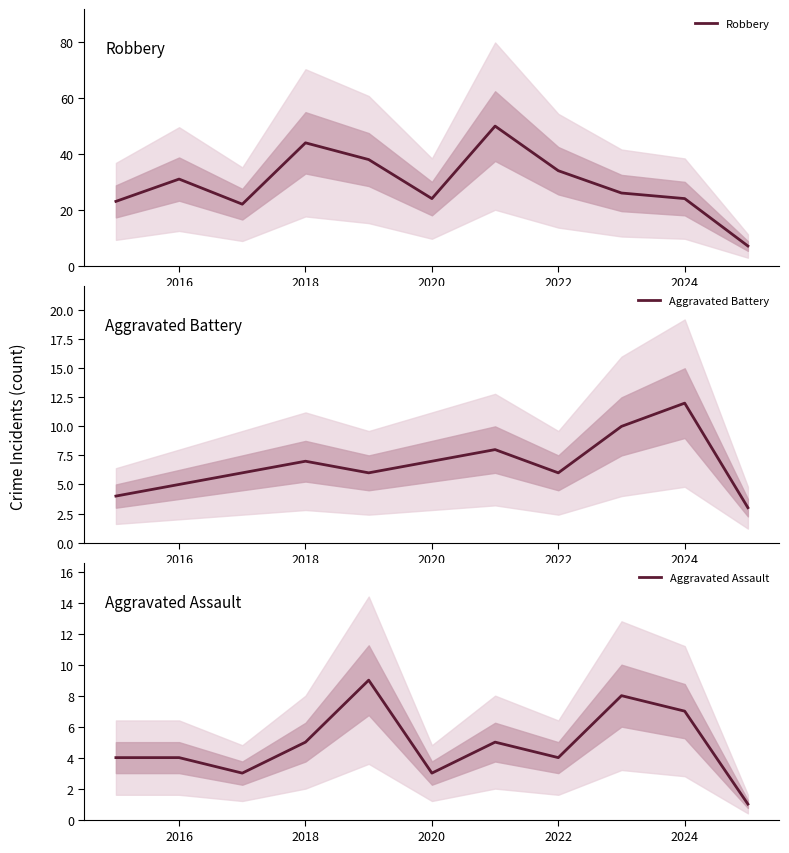

Does the chart have visible grid lines?

No